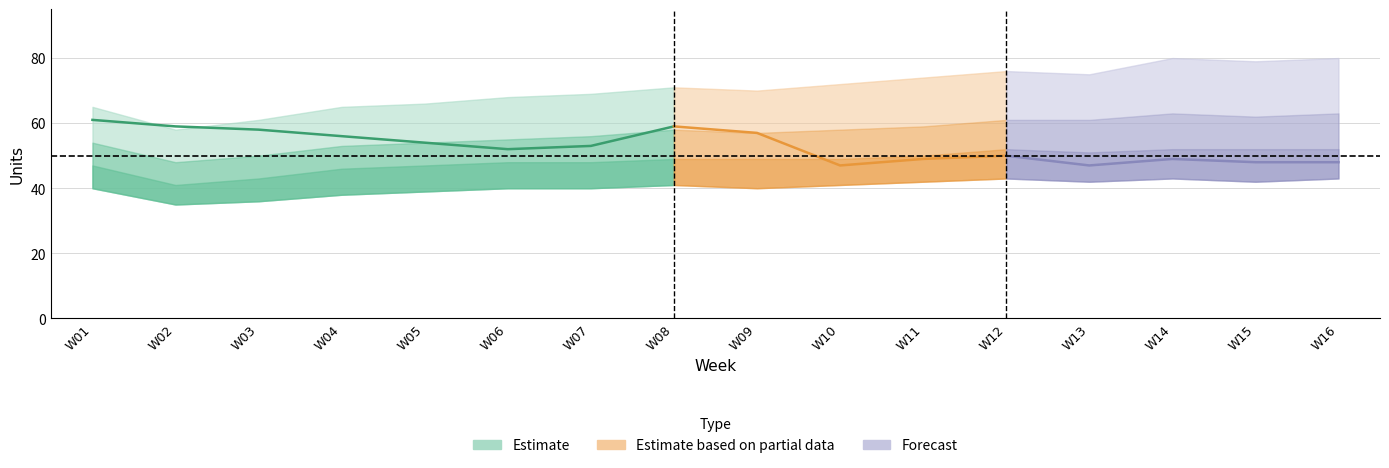

How many lines are shown in the chart?

6